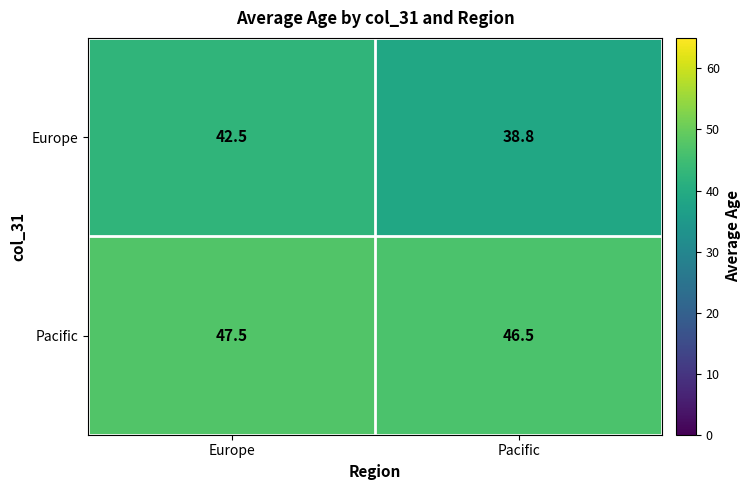

Rank the categories by Pacific value from highest to lowest.

Europe, Pacific